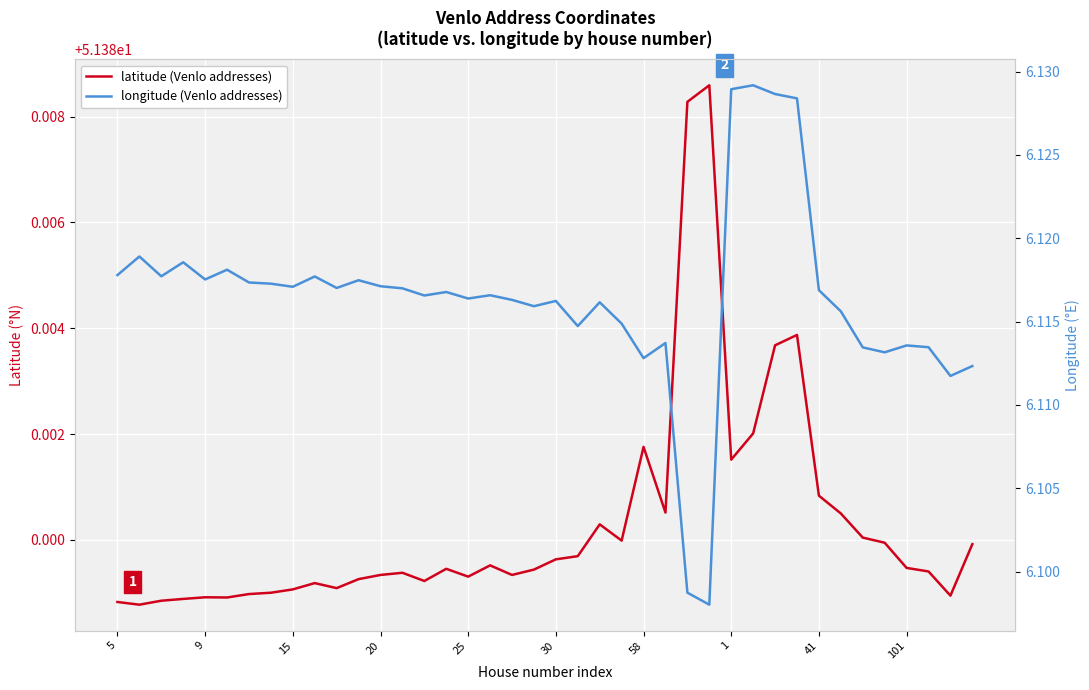

Which series has the largest range (max minus min)?

longitude (Venlo addresses)